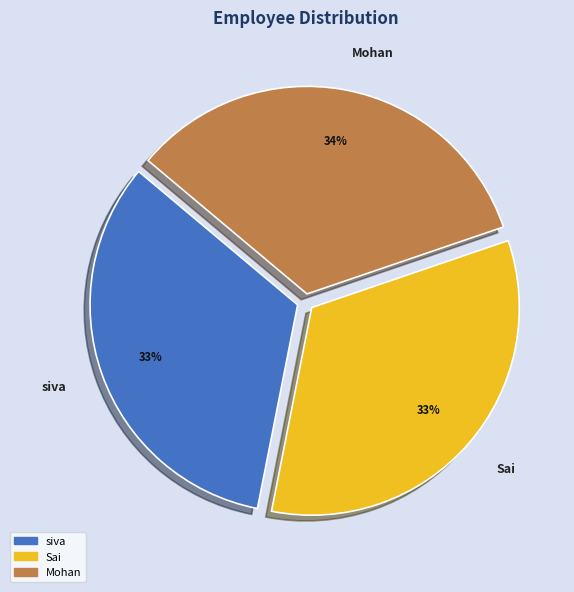

To the nearest percent, what is the average slice percentage?

33%